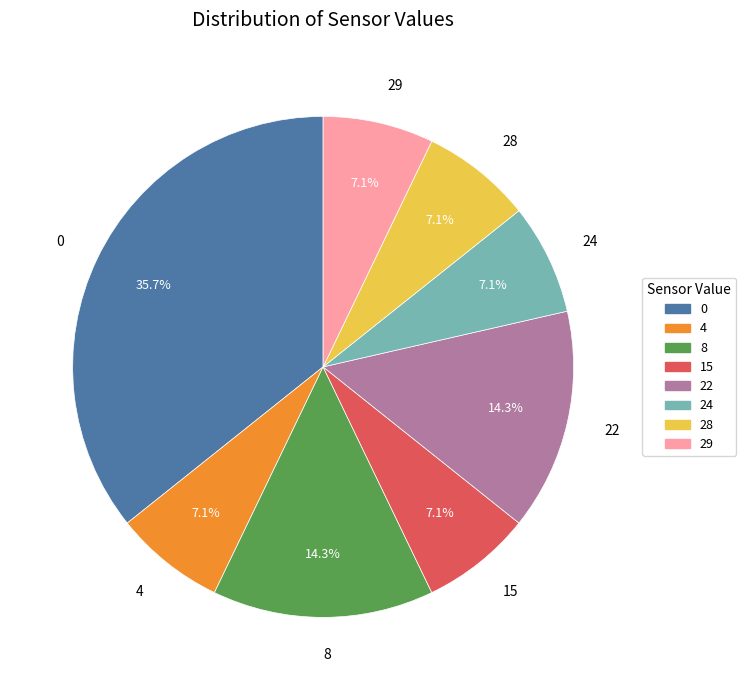

What is the total percentage of 0 and 4?

42.9%